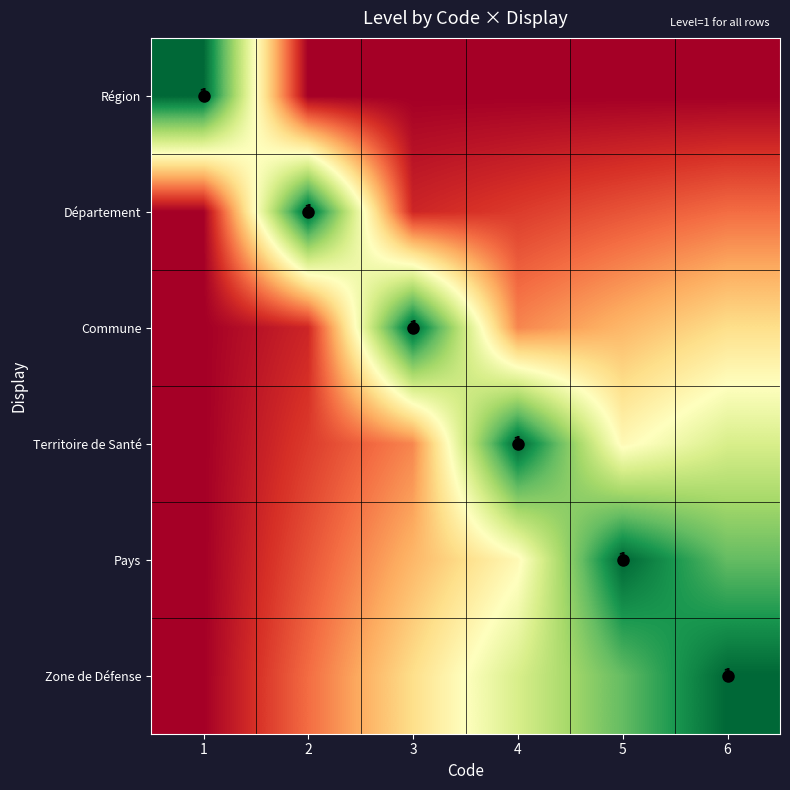

Count the number of data series in this chart.

6